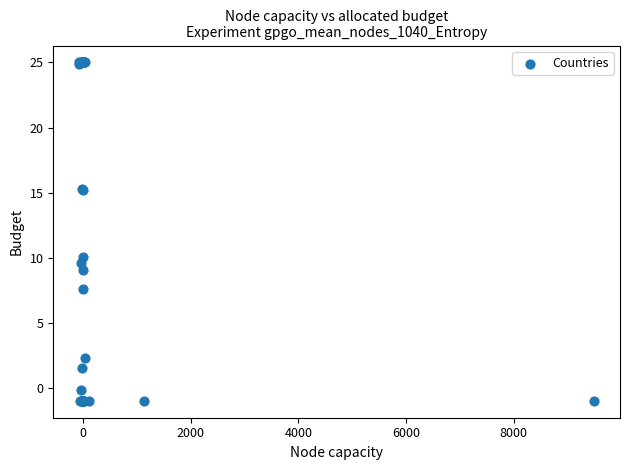

What Y value in the scatter plot is closest to 12?

10.0